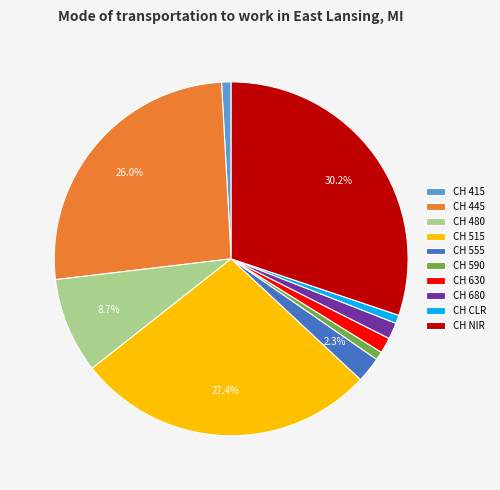

Which slice is the largest?

CH NIR